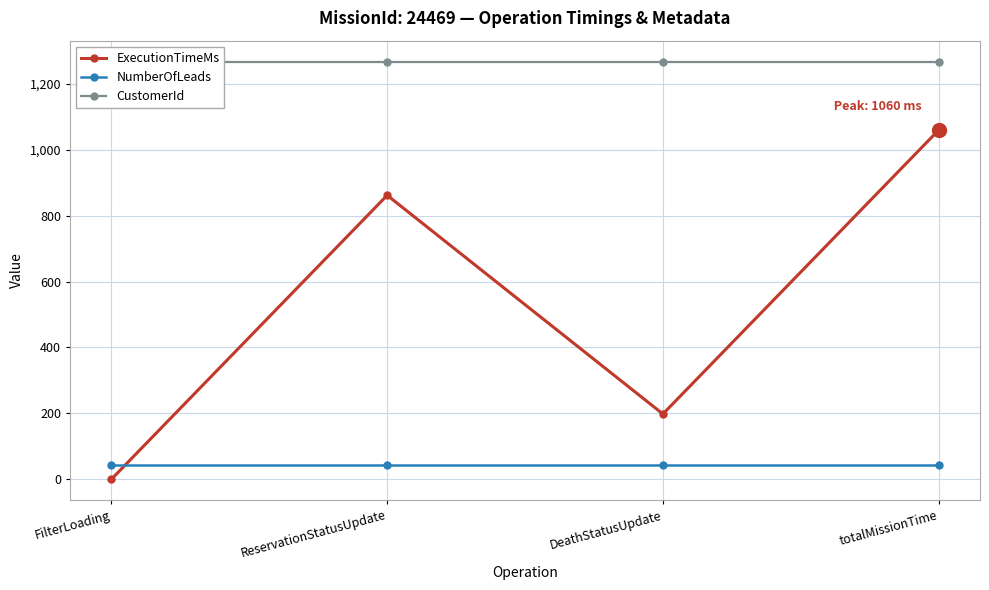

True or false: NumberOfLeads has a value of 43 at FilterLoading.

True